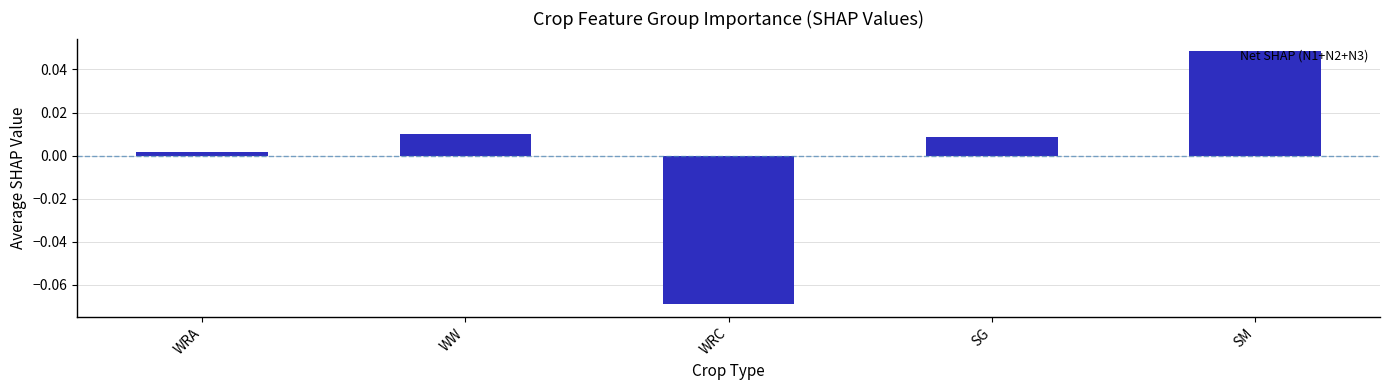

Rank the categories by value from highest to lowest.

SM, WW, SG, WRA, WRC